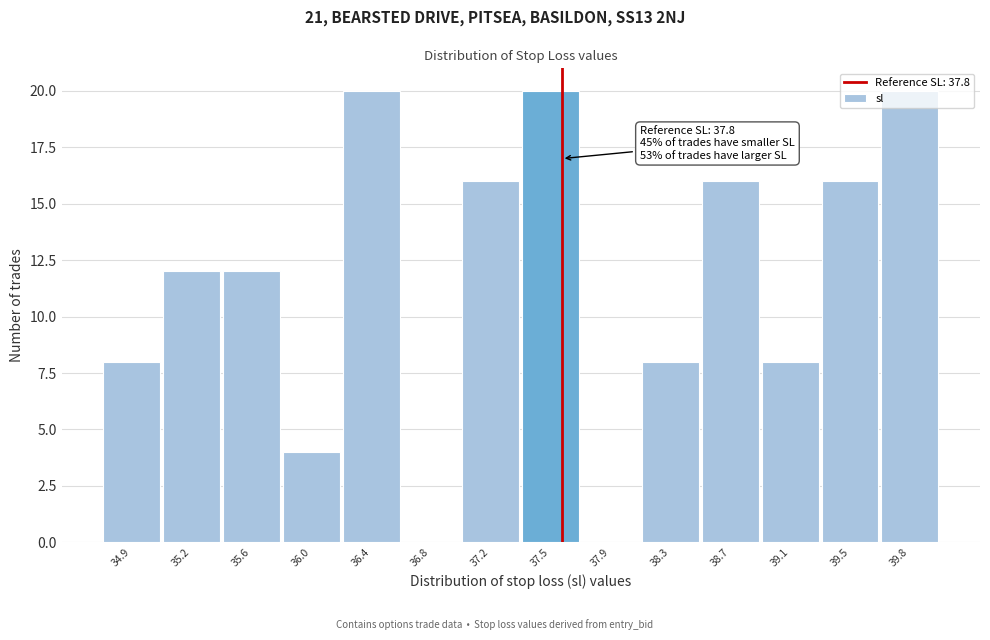

What is the maximum value shown in the chart?

20